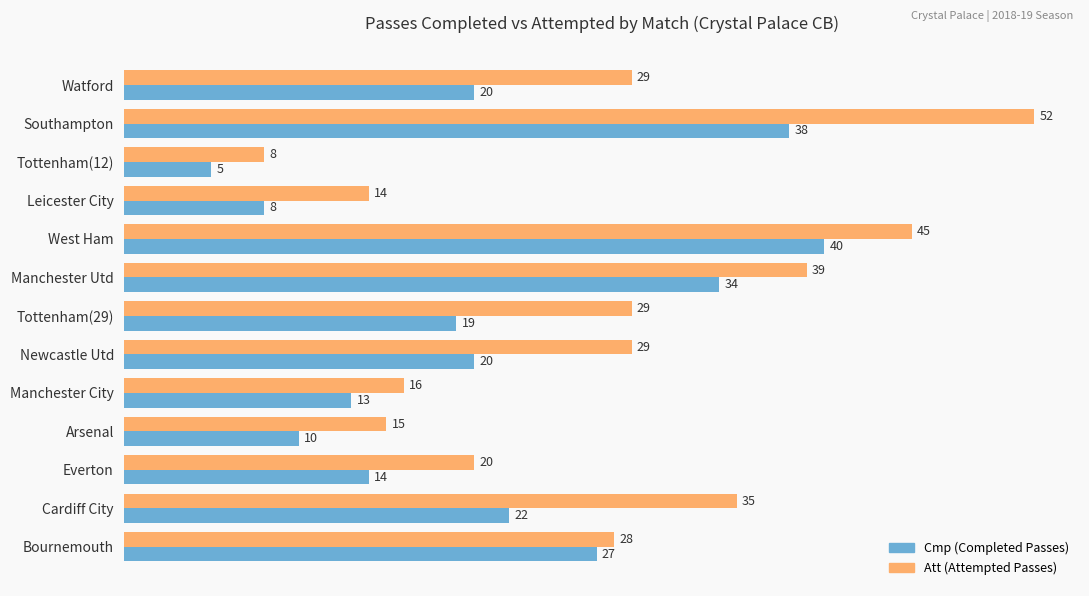

What is the spread (max minus min) of values at Tottenham(12)?

3